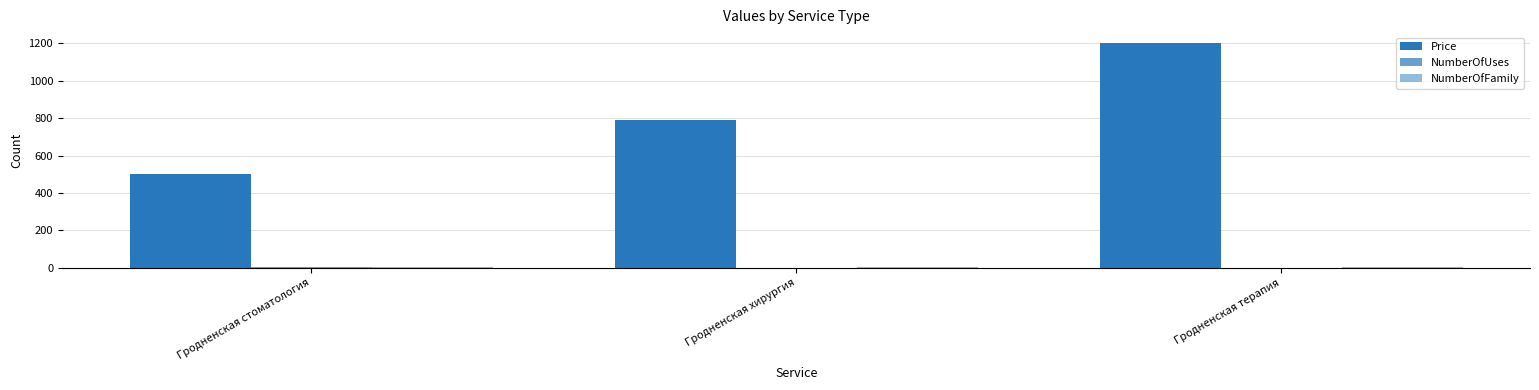

Reading right to left, list all the values displayed in this chart.

Price: 1200	790	500
NumberOfUses: 1	0	4
NumberOfFamily: 4	3	3